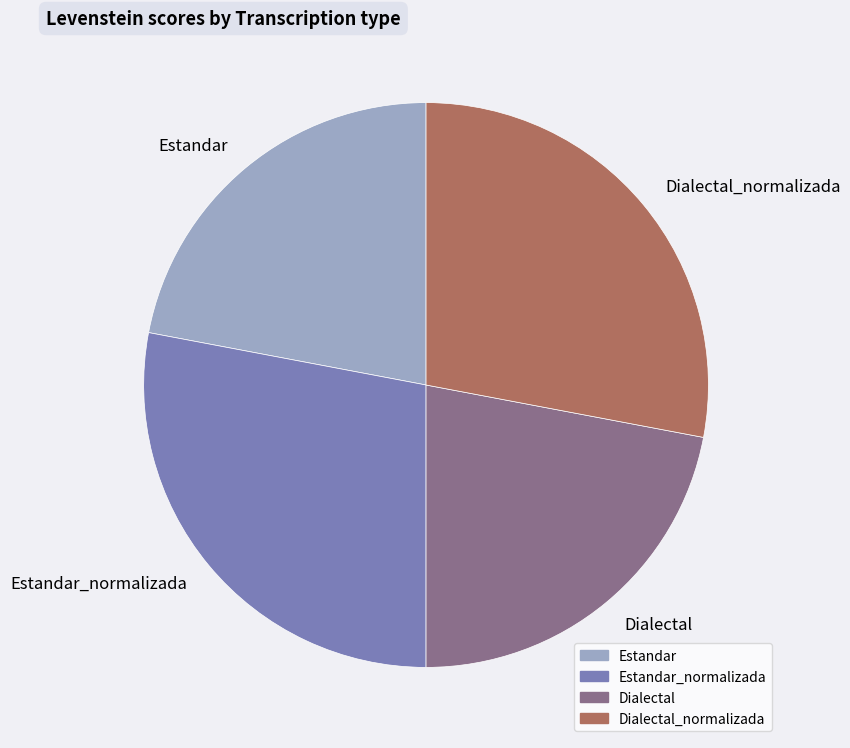

Is there any slice that represents more than half of the pie?

No